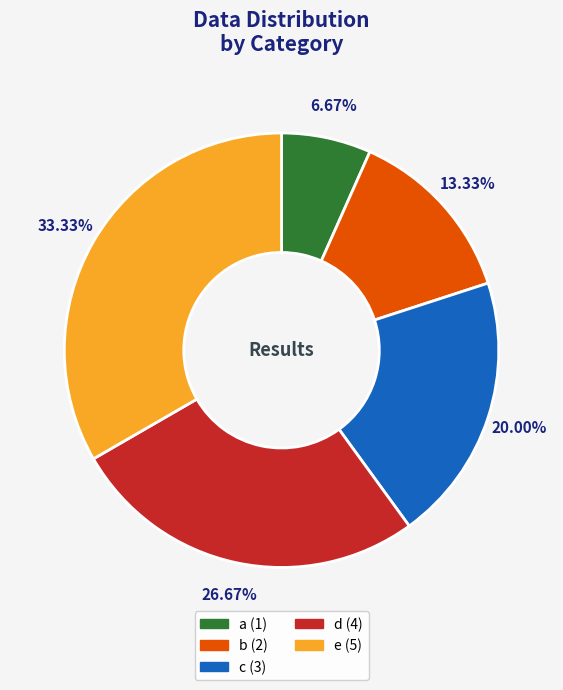

What is the largest slice in the pie chart?

e